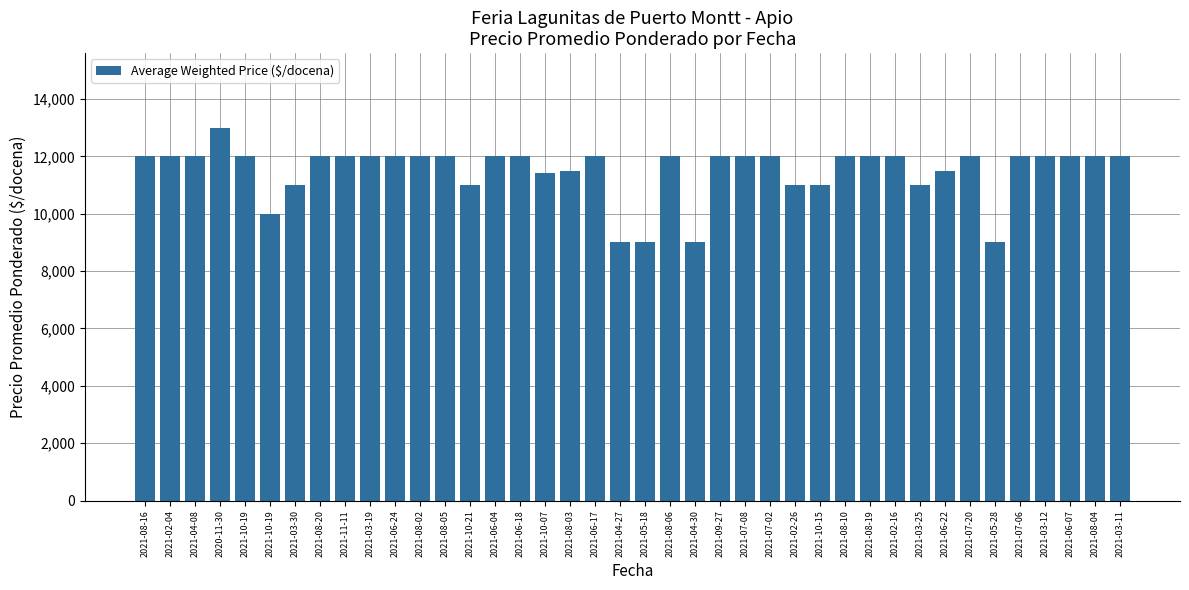

Is it true that the value at 2021-06-24 is 5901?

False